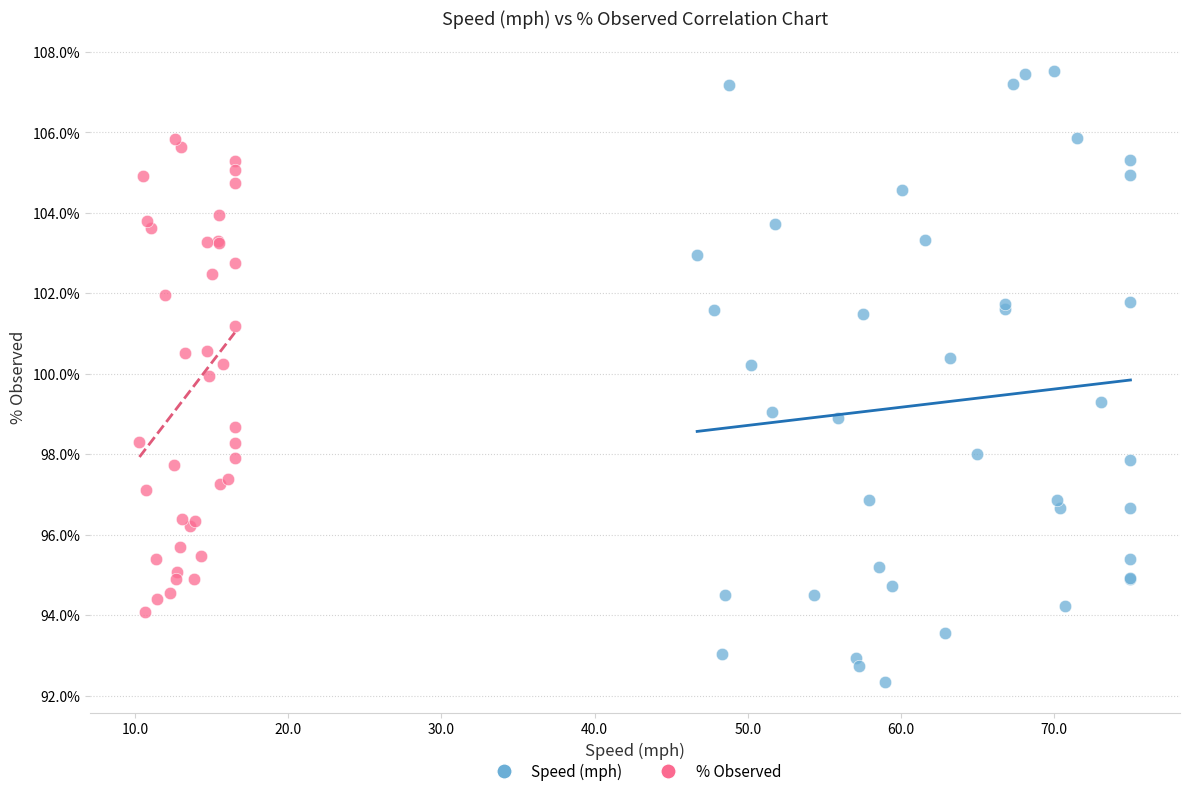

What are all the series names shown in the legend?

Speed (mph), % Observed